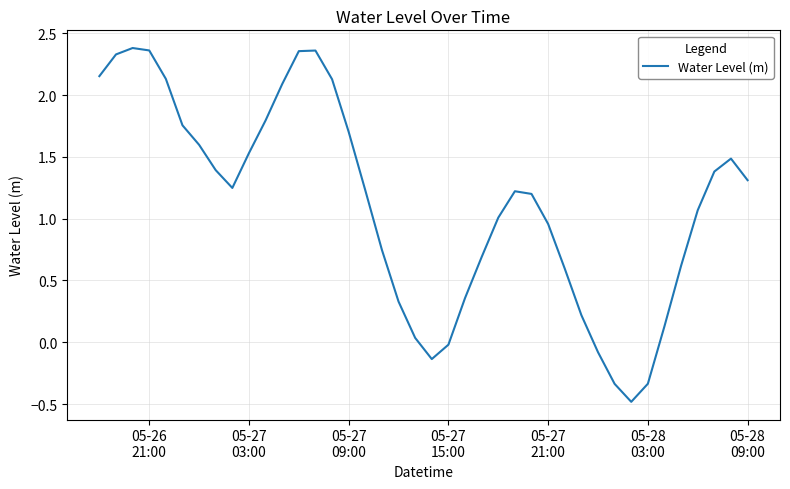

Is this an area chart (filled region under the line)?

No